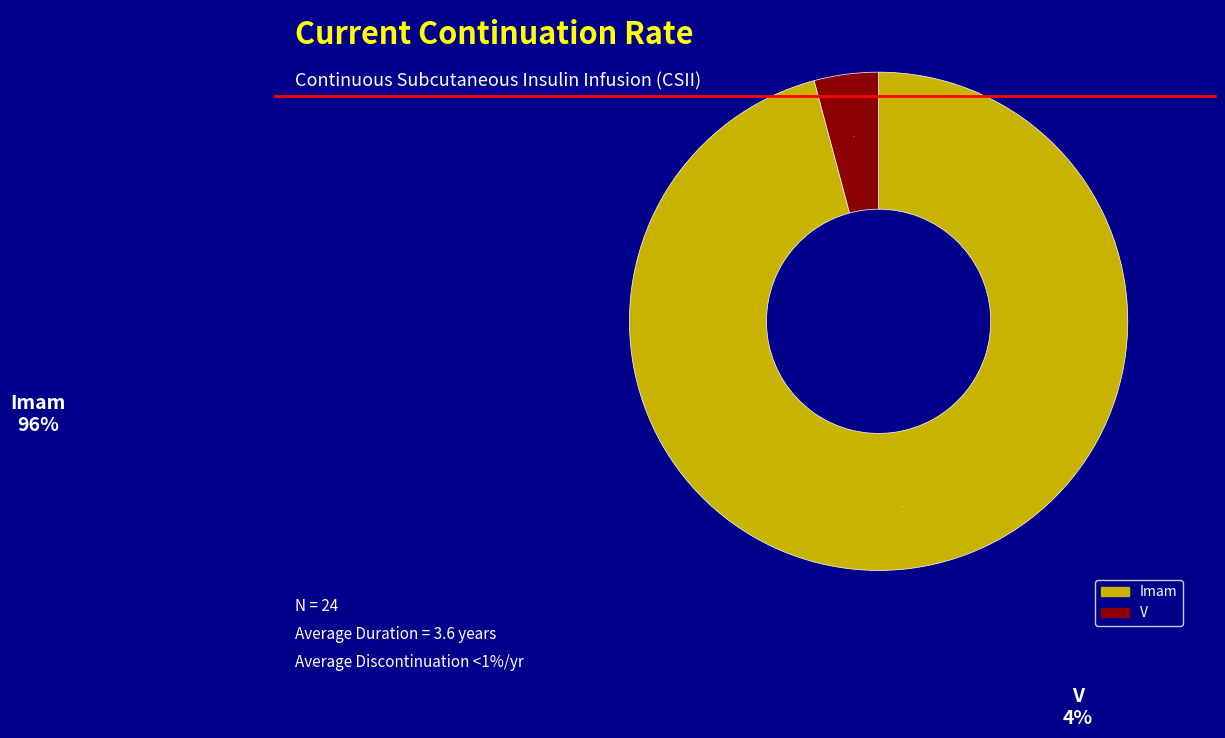

How many segments does this pie chart have?

2